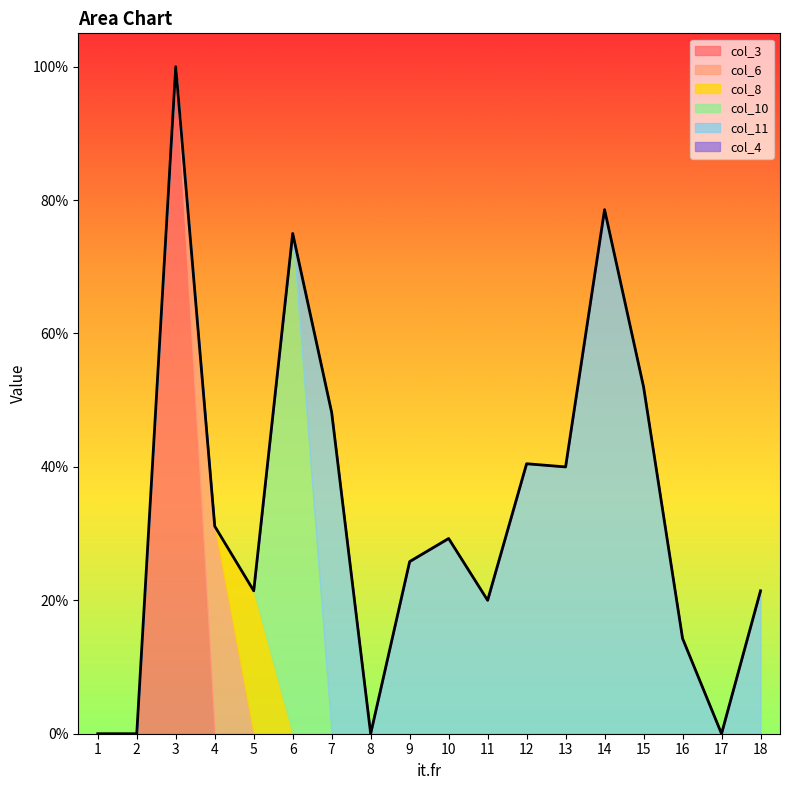

Reading left to right, extract all data points from this chart.

col_3: 0.0	0.0	1.0	0.0	0.0	0.0	0.0	0.0	0.0	0.0	0.0	0.0	0.0	0.0	0.0	0.0	0.0	0.0
col_6: 0.0	0.0	0.0	0.3	0.0	0.0	0.0	0.0	0.0	0.0	0.0	0.0	0.0	0.0	0.0	0.0	0.0	0.0
col_8: 0.0	0.0	0.0	0.0	0.2	0.0	0.0	0.0	0.0	0.0	0.0	0.0	0.0	0.0	0.0	0.0	0.0	0.0
col_10: 0.0	0.0	0.0	0.0	0.0	0.8	0.0	0.0	0.0	0.0	0.0	0.0	0.0	0.0	0.0	0.0	0.0	0.0
col_11: 0.0	0.0	0.0	0.0	0.0	0.0	0.5	0.0	0.3	0.3	0.2	0.4	0.4	0.8	0.5	0.1	0.0	0.2
col_4: 0.0	0.0	0.0	0.0	0.0	0.0	0.0	0.0	0.0	0.0	0.0	0.0	0.0	0.0	0.0	0.0	0.0	0.0